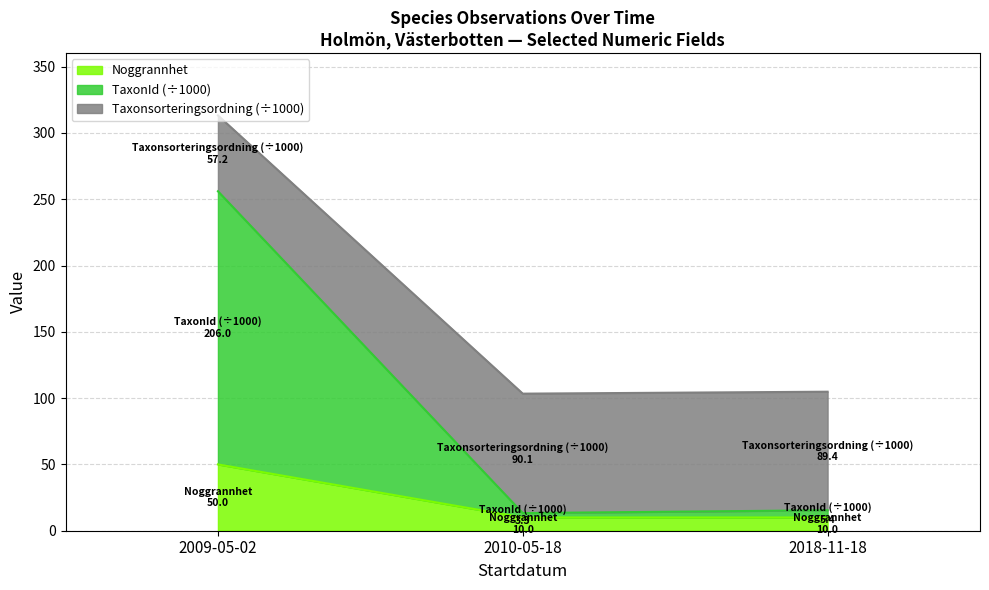

What is the difference between the maximum and minimum values in the Noggrannhet series?

40.0